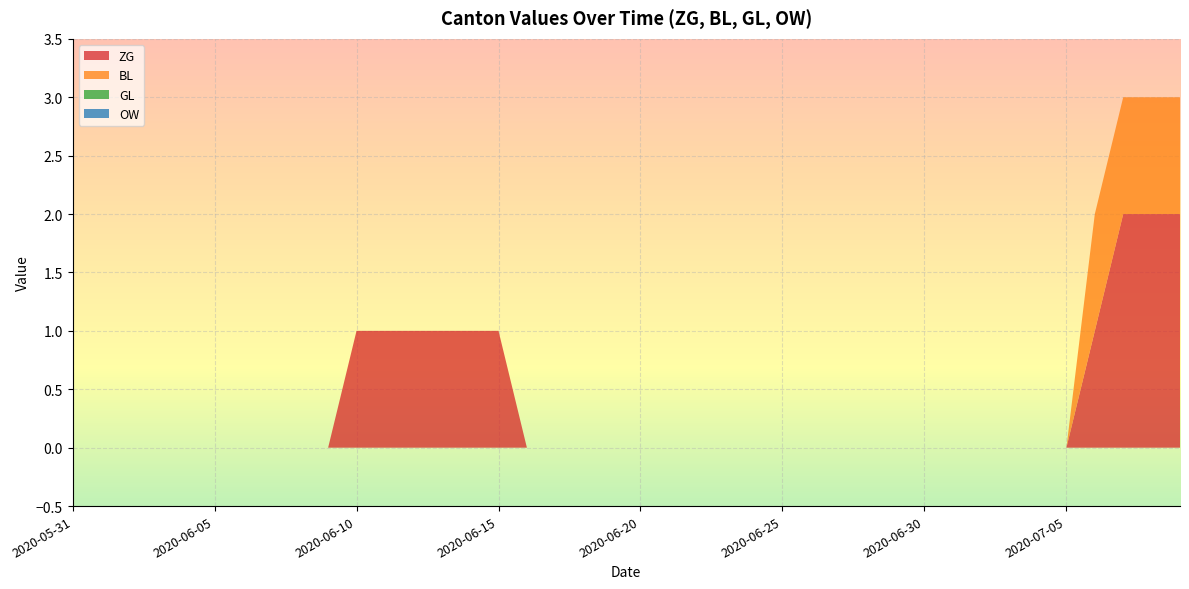

Reading right to left, list all the values displayed in this chart.

ZG: 2	2	2	1	0	0	0	0	0	0	0	0	0	0	0	0	0	0	0	0	0	0	0	0	1	1	1	1	1	1	0	0	0	0	0	0	0	0	0	0
BL: 1	1	1	1	0	0	0	0	0	0	0	0	0	0	0	0	0	0	0	0	0	0	0	0	0	0	0	0	0	0	0	0	0	0	0	0	0	0	0	0
GL: 0	0	0	0	0	0	0	0	0	0	0	0	0	0	0	0	0	0	0	0	0	0	0	0	0	0	0	0	0	0	0	0	0	0	0	0	0	0	0	0
OW: 0	0	0	0	0	0	0	0	0	0	0	0	0	0	0	0	0	0	0	0	0	0	0	0	0	0	0	0	0	0	0	0	0	0	0	0	0	0	0	0